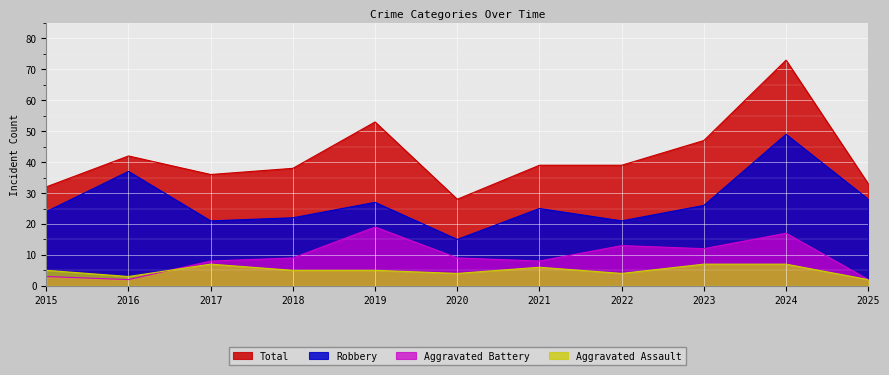

What are all the series names shown in the legend?

Total, Robbery, Aggravated Battery, Aggravated Assault